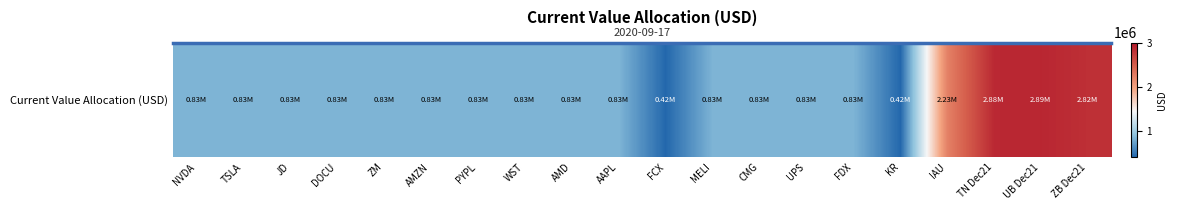

What is the change in value from PYPL to UB Dec21?

+2055293.0